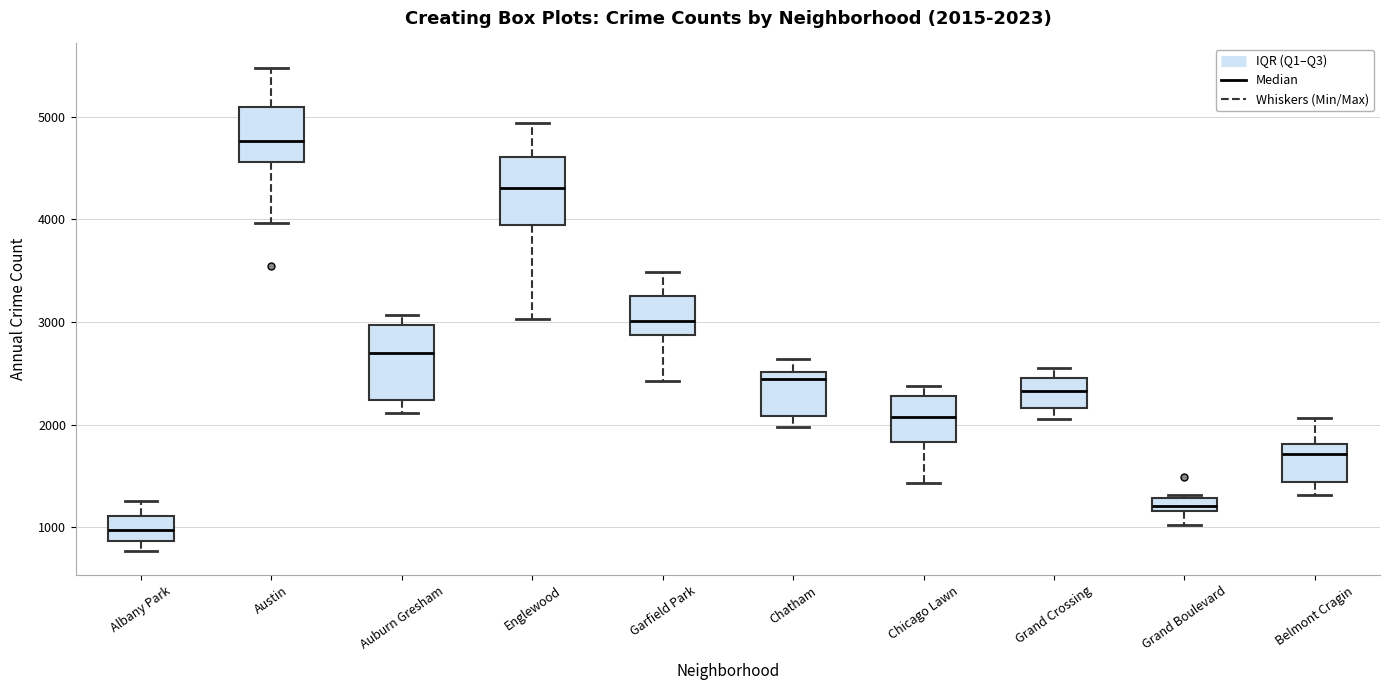

Which box has the highest median line?

Austin